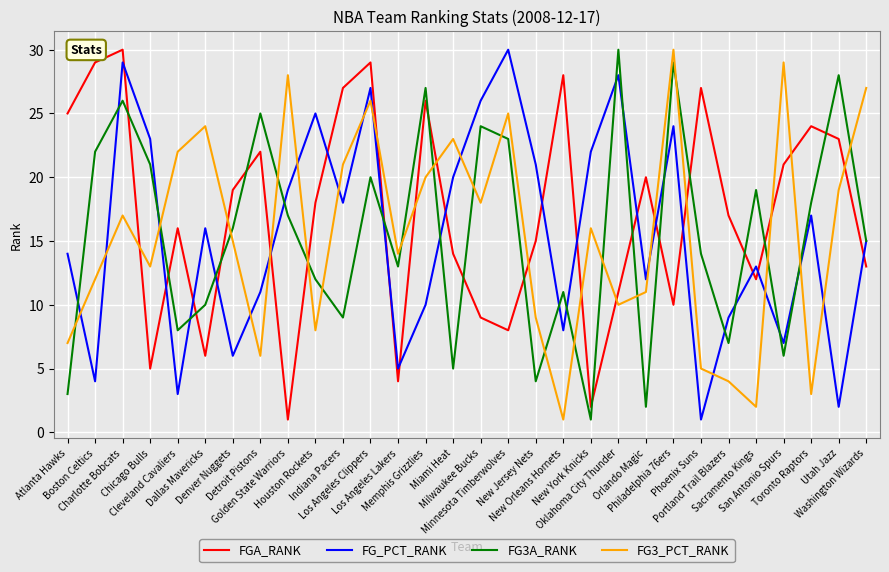

At which category does FG_PCT_RANK reach its first local peak?

Charlotte Bobcats